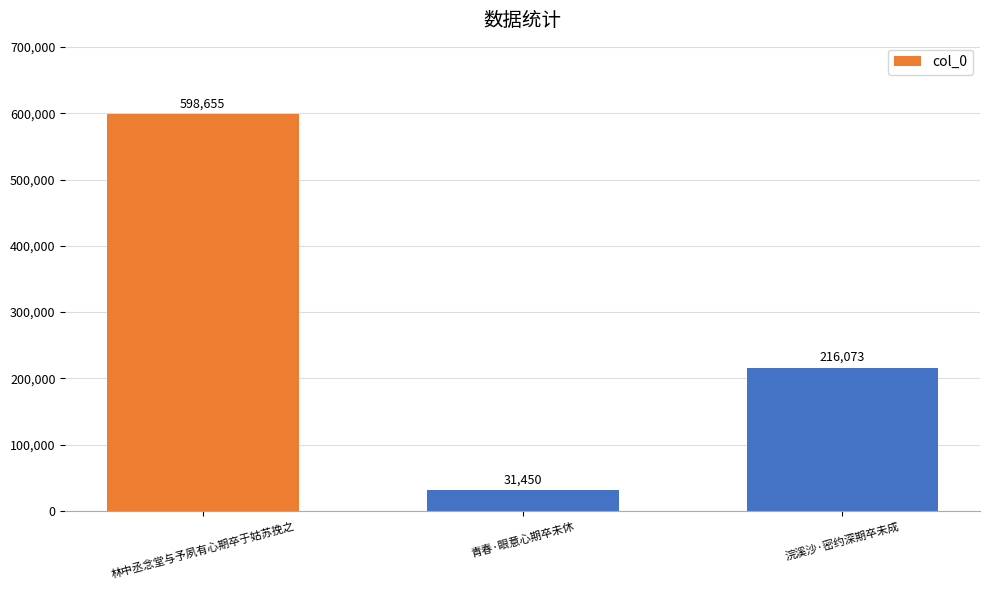

Reading left to right, list all the values displayed in this chart.

598655	31450	216073